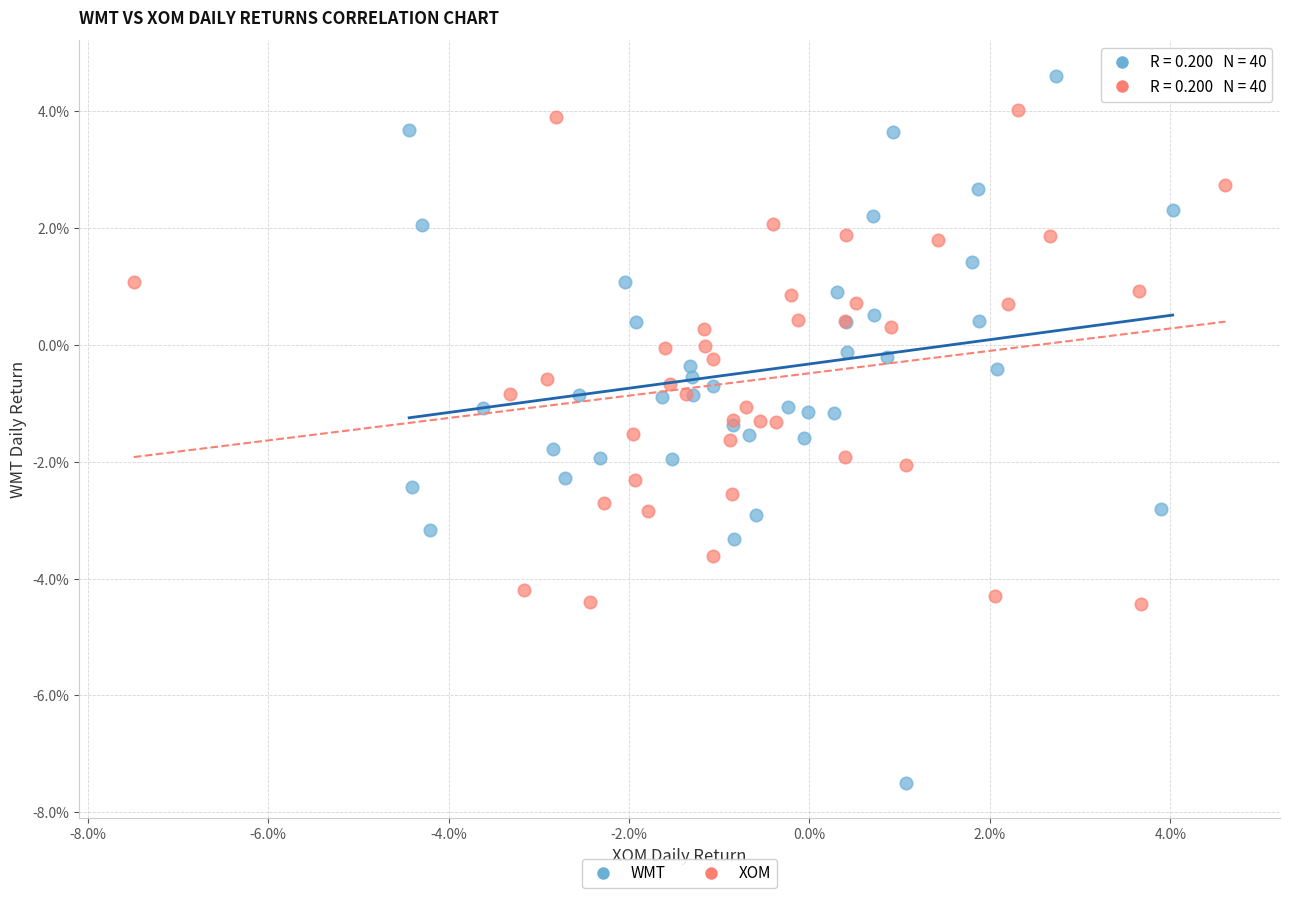

What are all the series names shown in the legend?

WMT, XOM